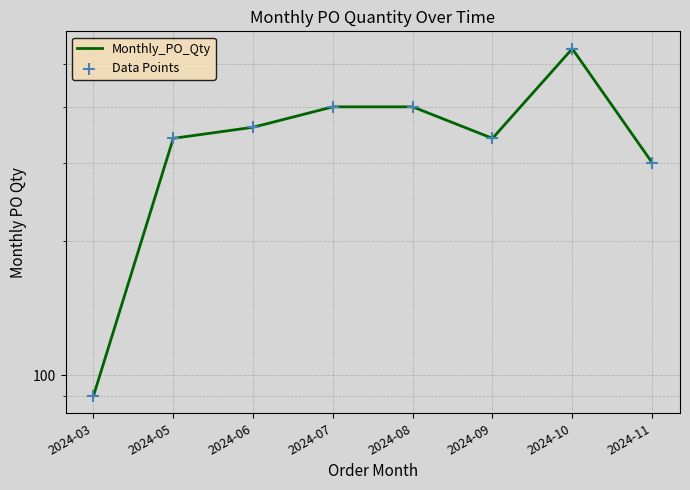

At which category is the sum across all series the highest?

2024-10